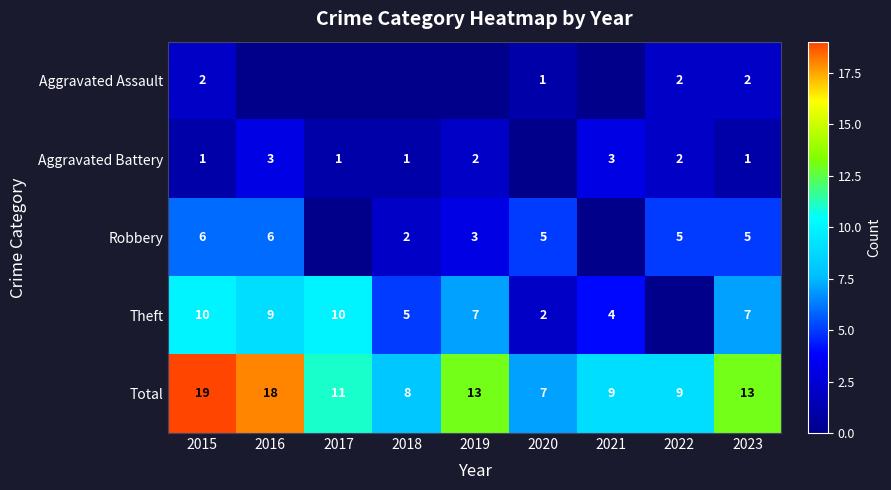

What is the difference between the second highest and minimum values in the Theft series?

10